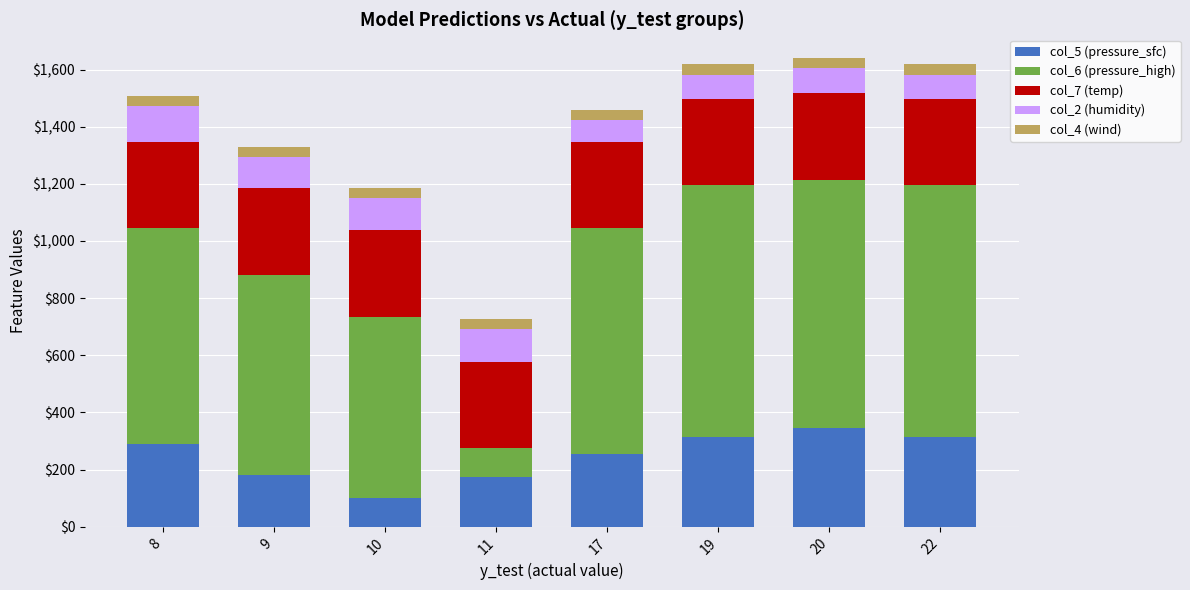

What is the total value across all series at 10?

1186.8